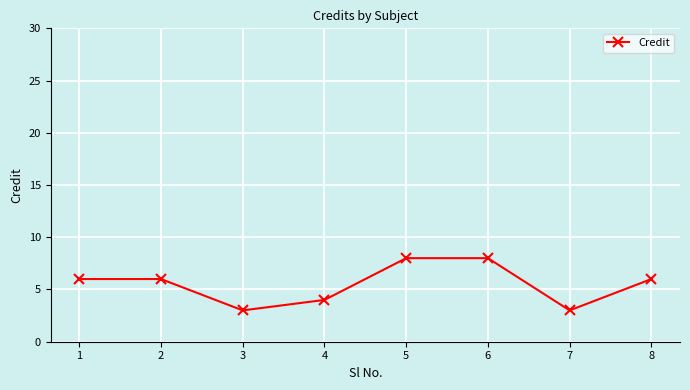

What is the value of the 6th point from the left?

8